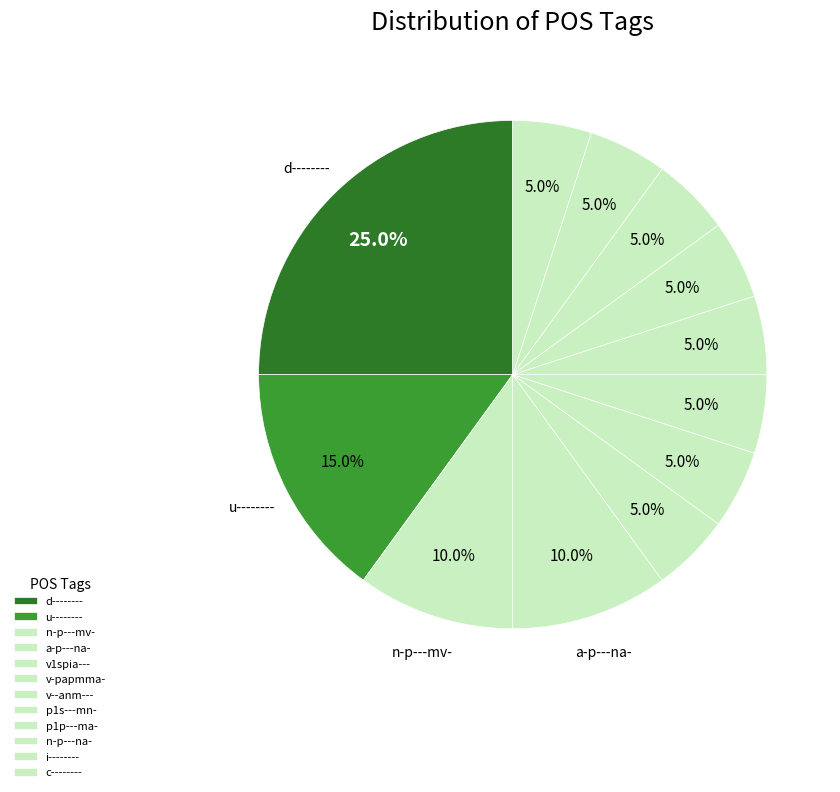

The p1s---mn- slice represents 1% of the pie. True or false?

False